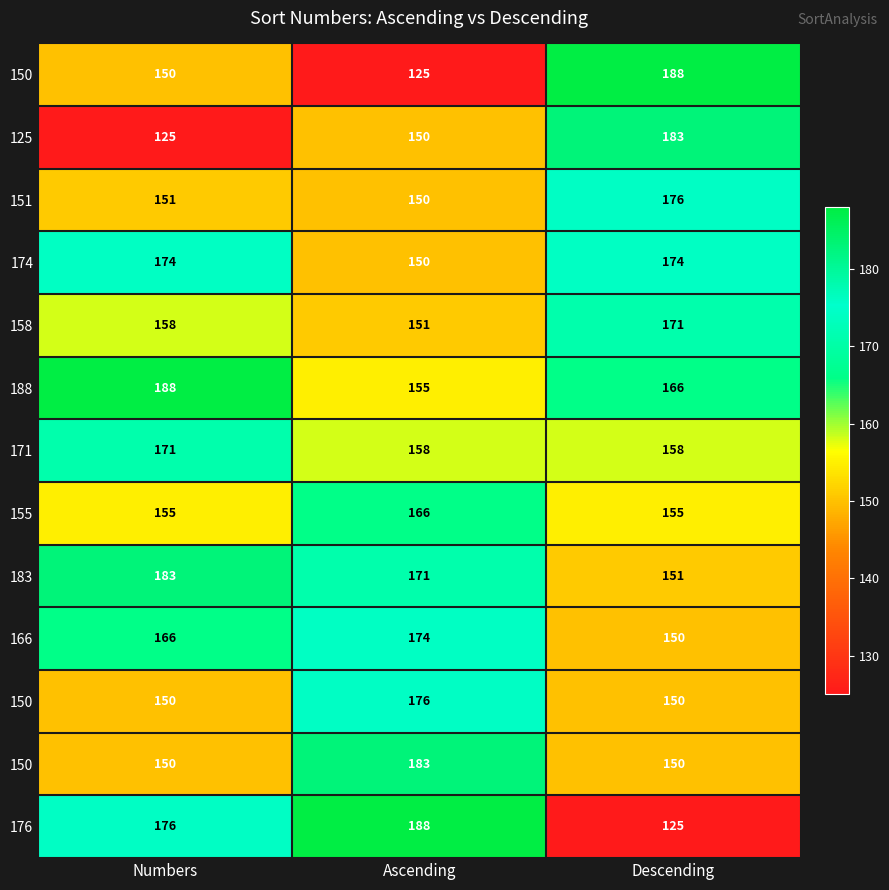

Between Descending and Ascending, which is larger?

Descending